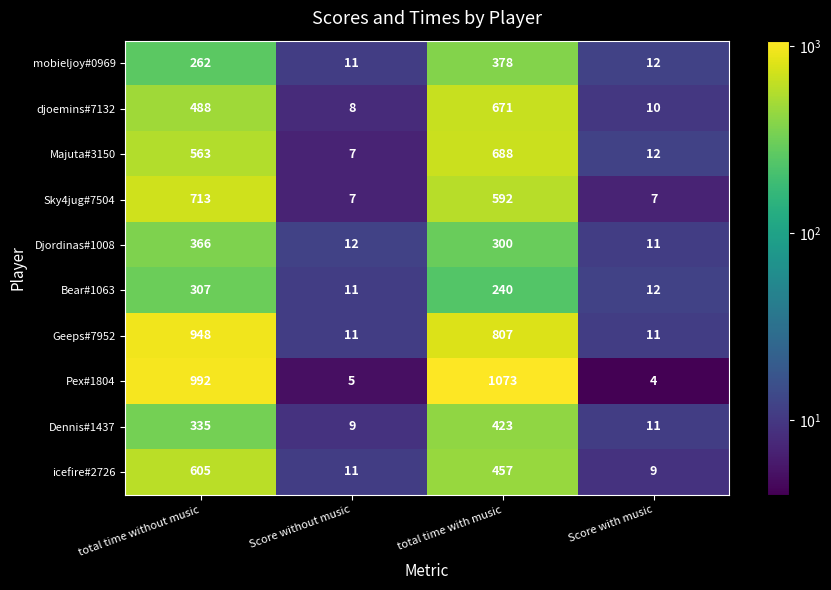

List the series in order of their peak value, highest first.

Pex#1804, Geeps#7952, Sky4jug#7504, Majuta#3150, djoemins#7132, icefire#2726, Dennis#1437, mobieljoy#0969, Djordinas#1008, Bear#1063